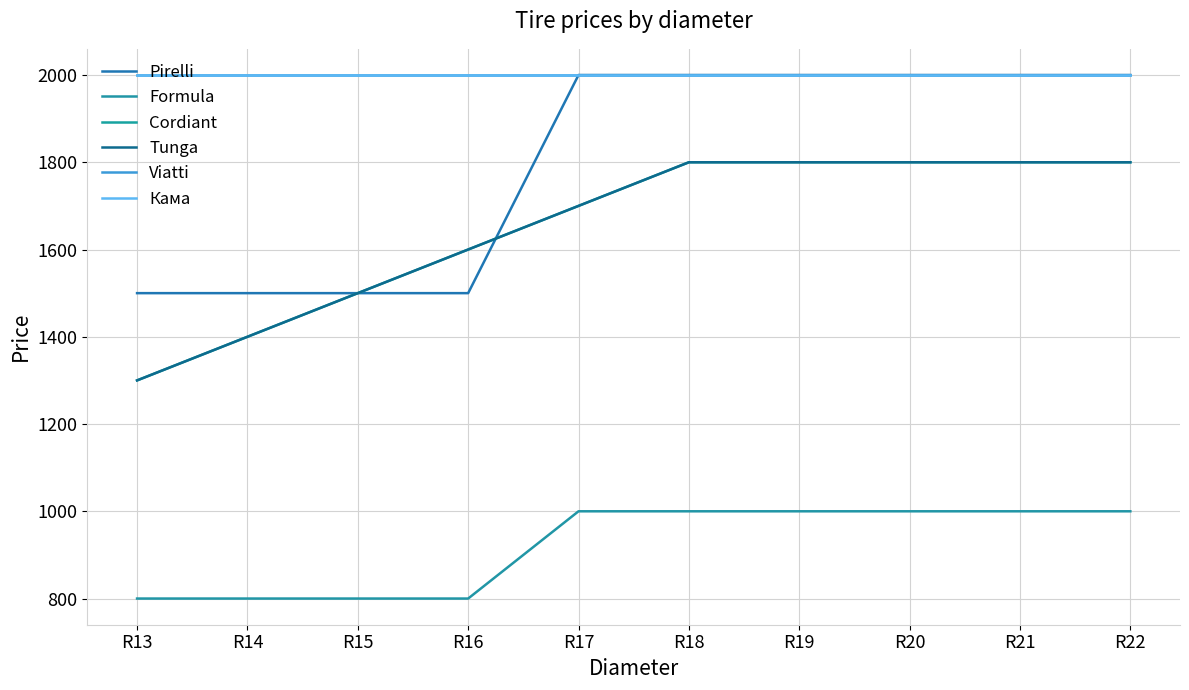

True or false: Кама has a value of 1167 at R19.

False